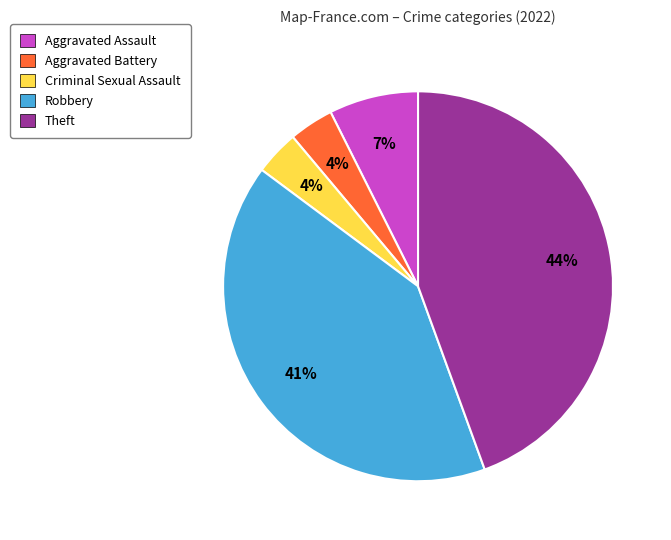

Which category has the biggest portion of the pie?

Theft